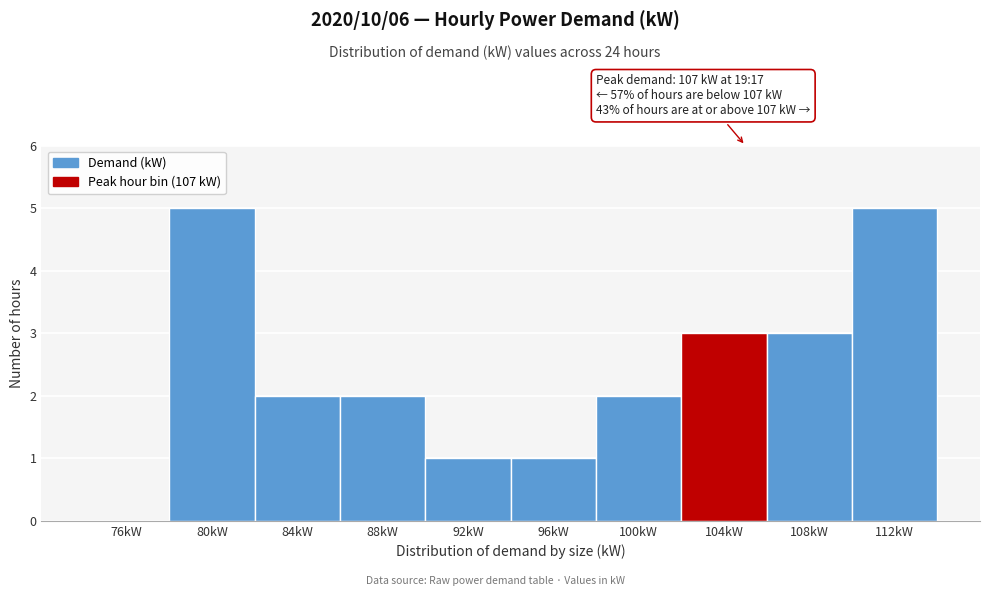

Reading left to right, list all the values displayed in this chart.

76kW=0	80kW=5	84kW=2	88kW=2	92kW=1	96kW=1	100kW=2	104kW=3	108kW=3	112kW=5